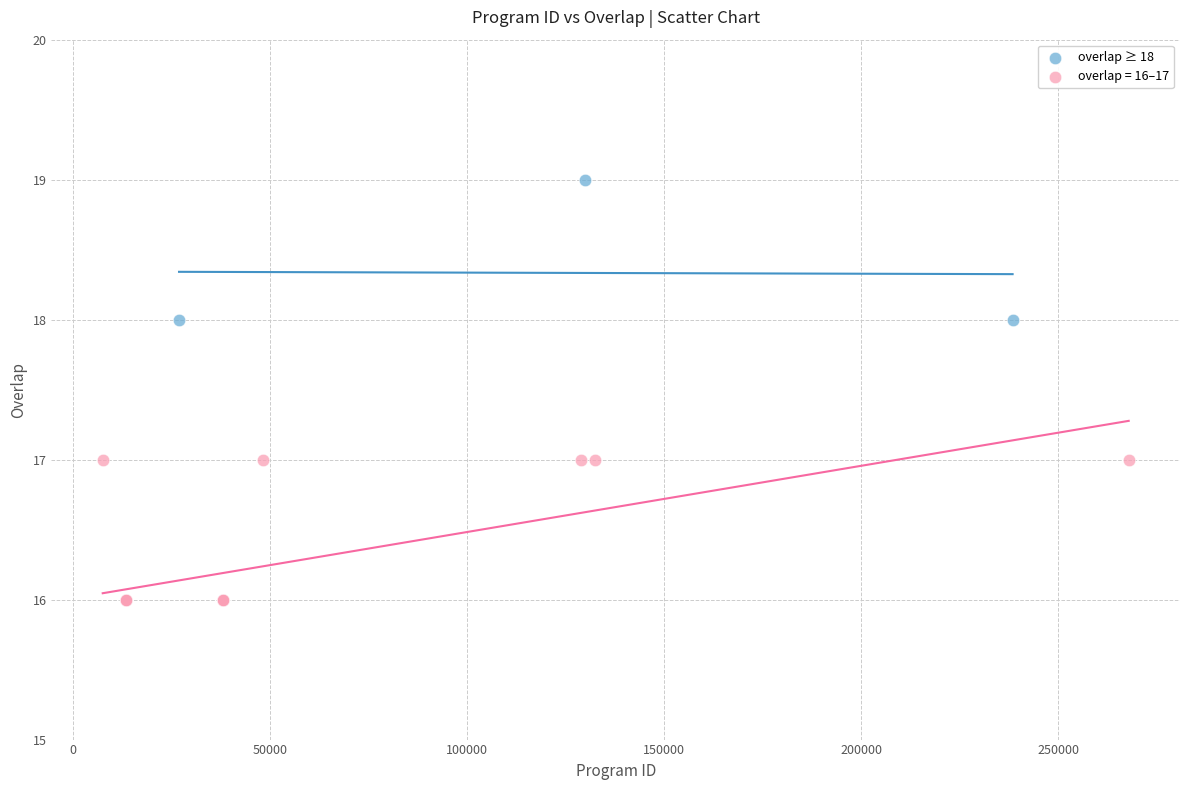

Which series contains the highest Y value?

overlap ≥ 18